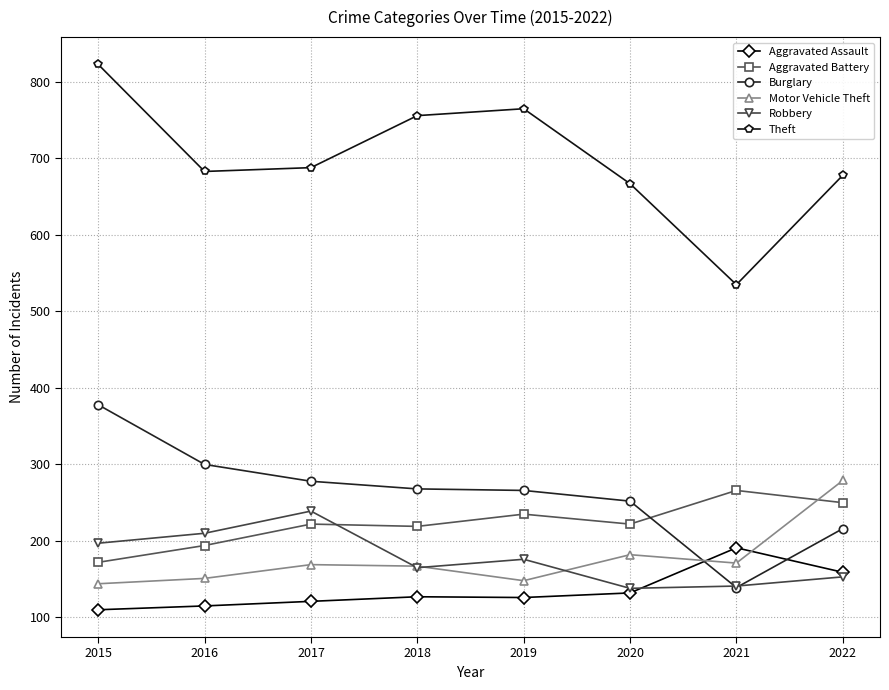

Between 2016 and 2018, which series saw the biggest shift?

Theft